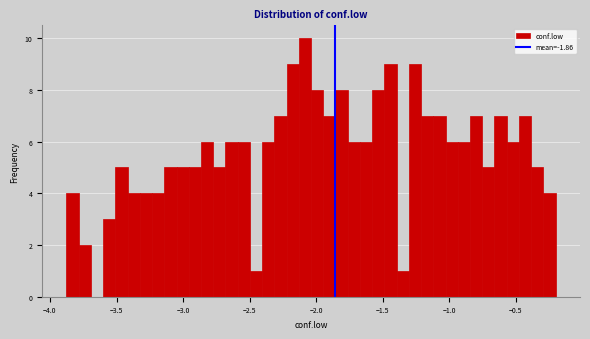

Read against the x-axis, roughly where is the centre of the tallest bar?

-2.10